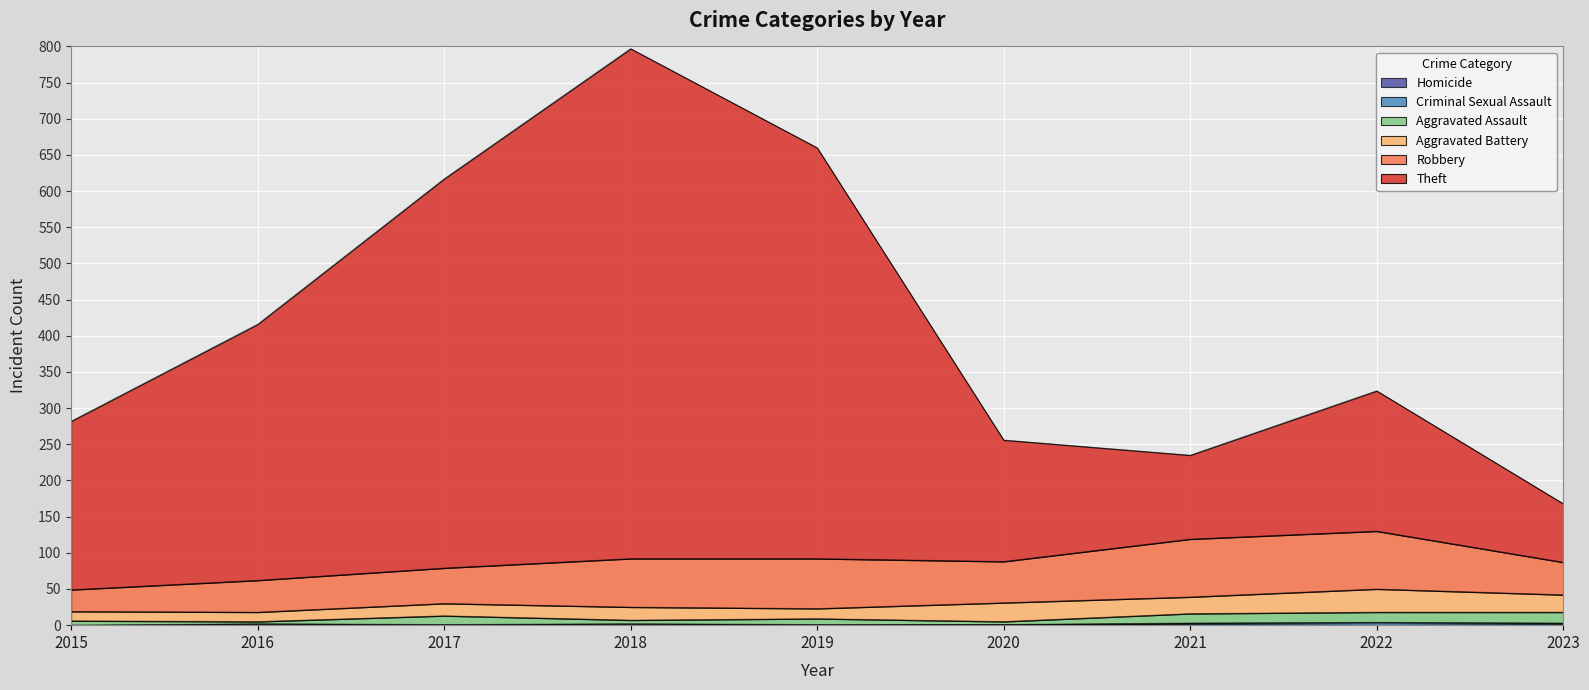

At which category is the sum across all series the highest?

2018